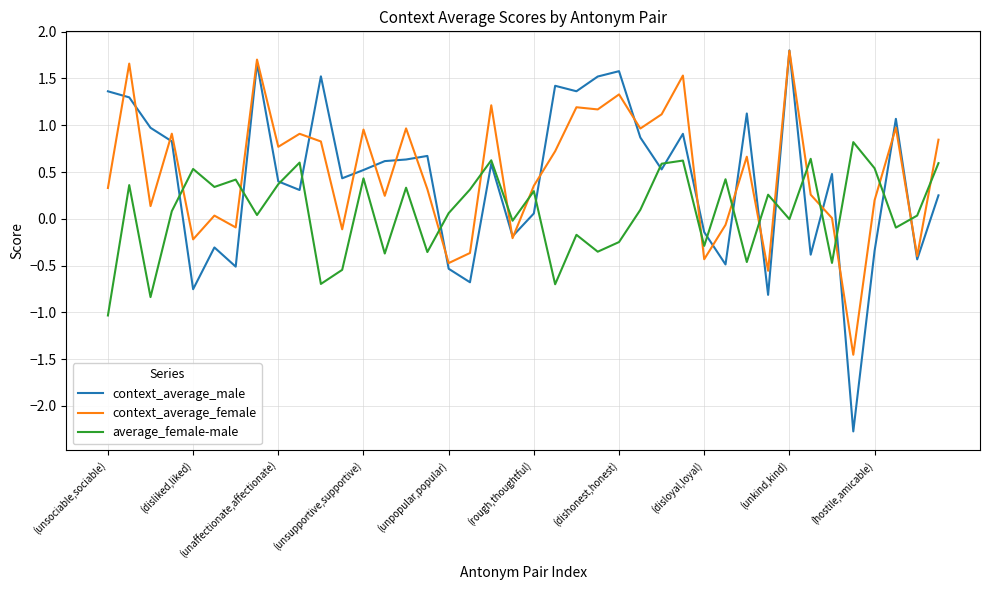

After their last crossing, which series has the higher values: context_average_female or average_female-male?

context_average_female